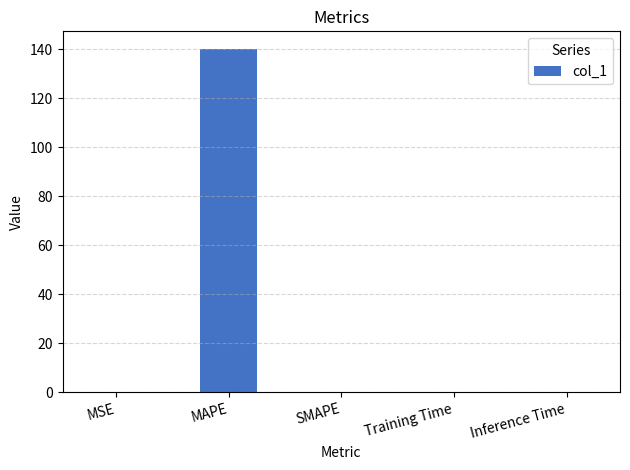

True or false: the data shows 0.0 at Training Time.

True